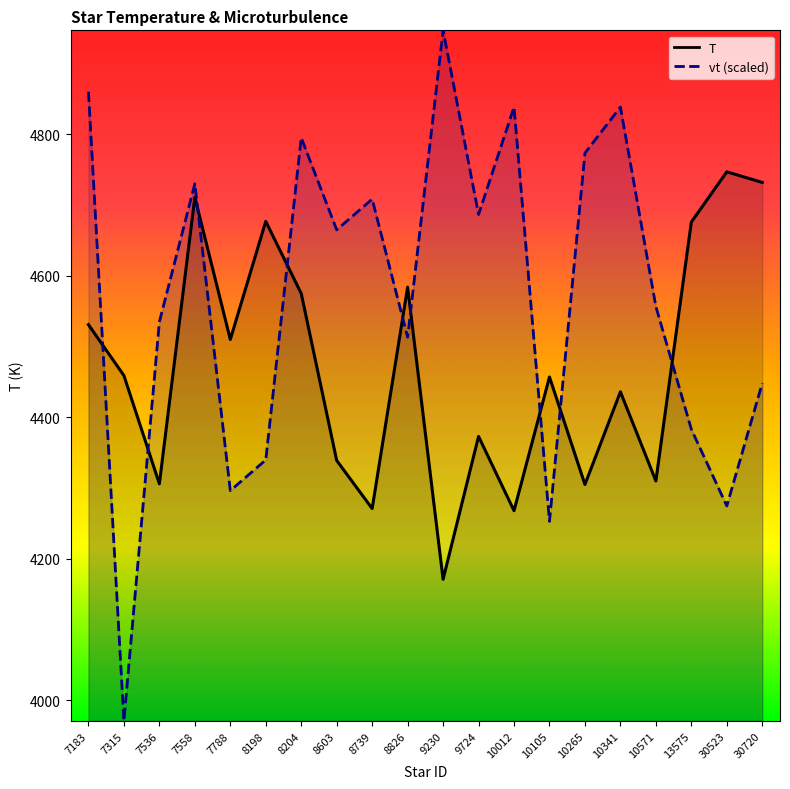

Where is vt nearest to the value 4459?

30720